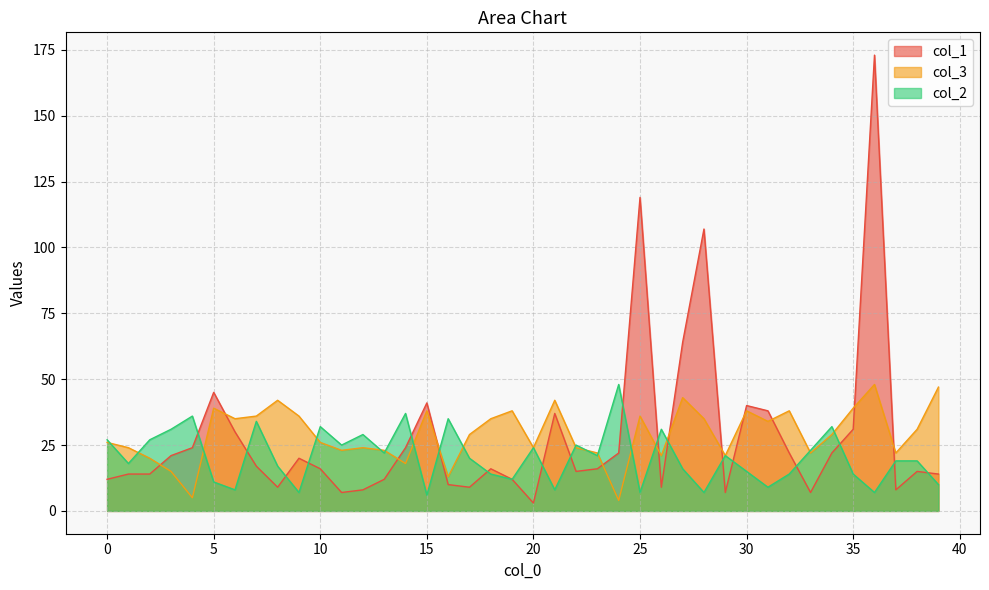

Rank the series at 34 from lowest to highest value.

col_1, col_3, col_2